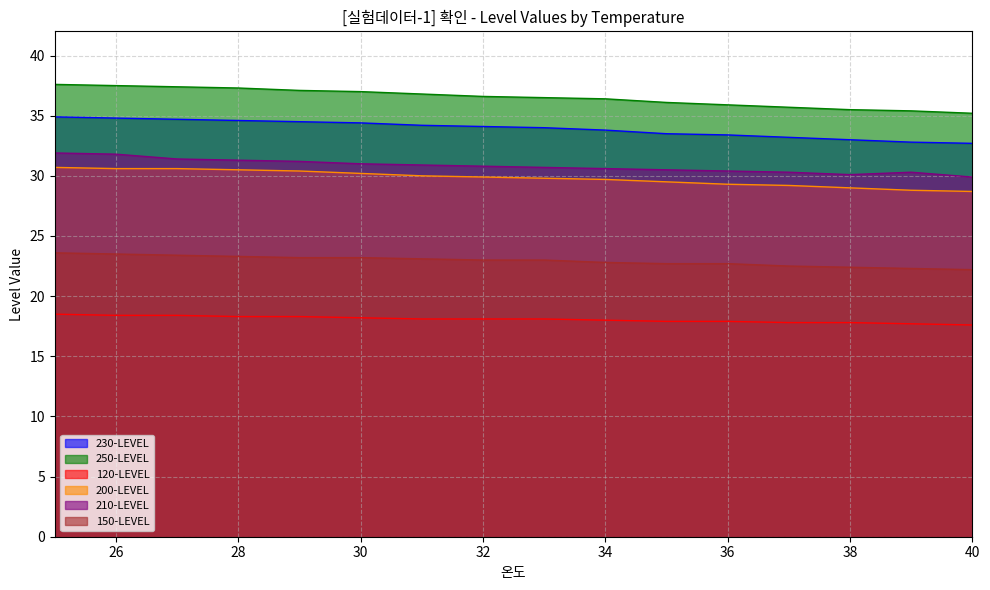

Does the chart display data point markers on the line(s)?

No